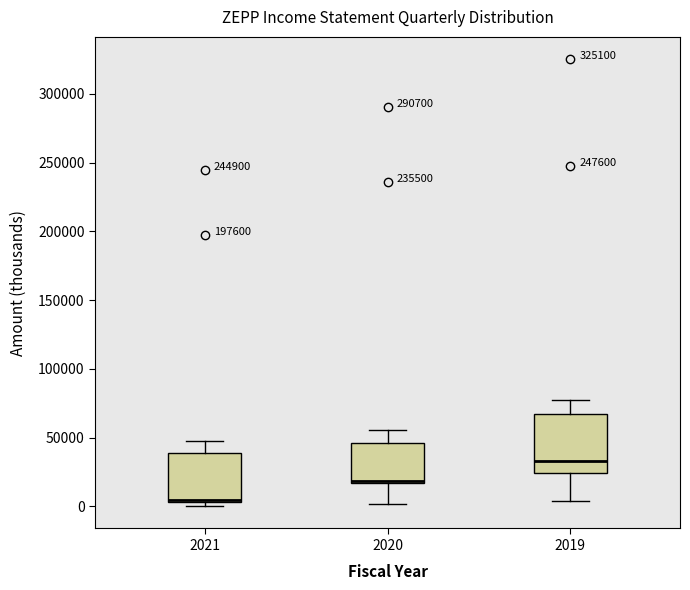

Comparing the boxes themselves (not the whiskers), which one is the tallest?

2019